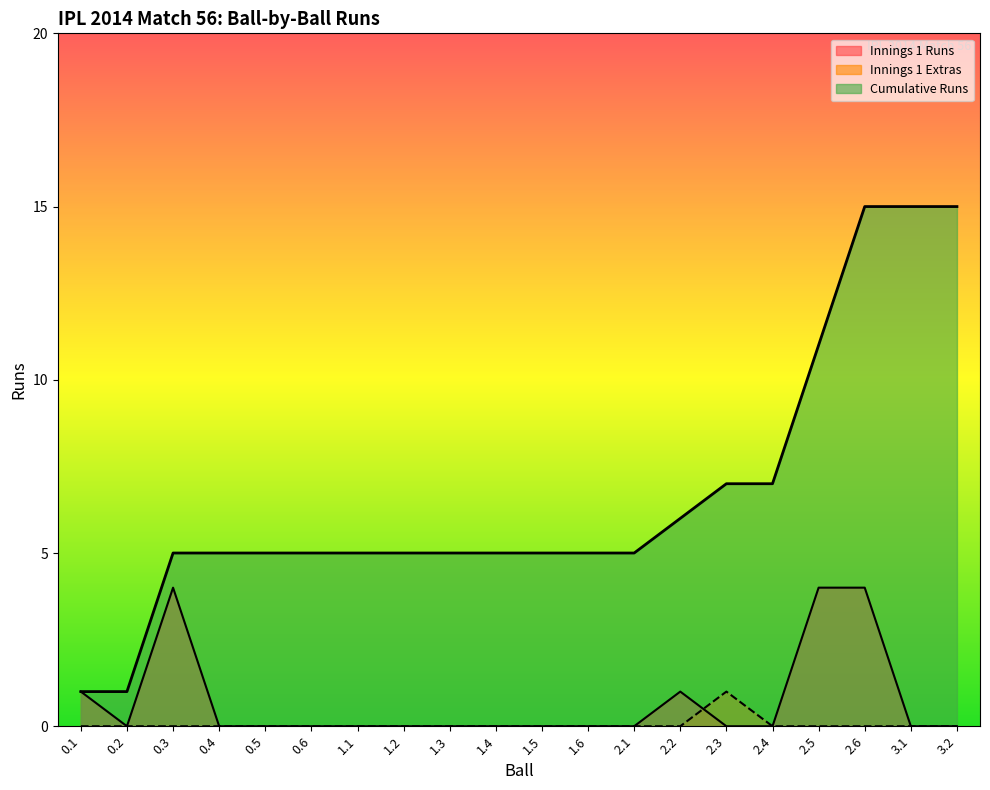

How many series are shown in this chart?

3